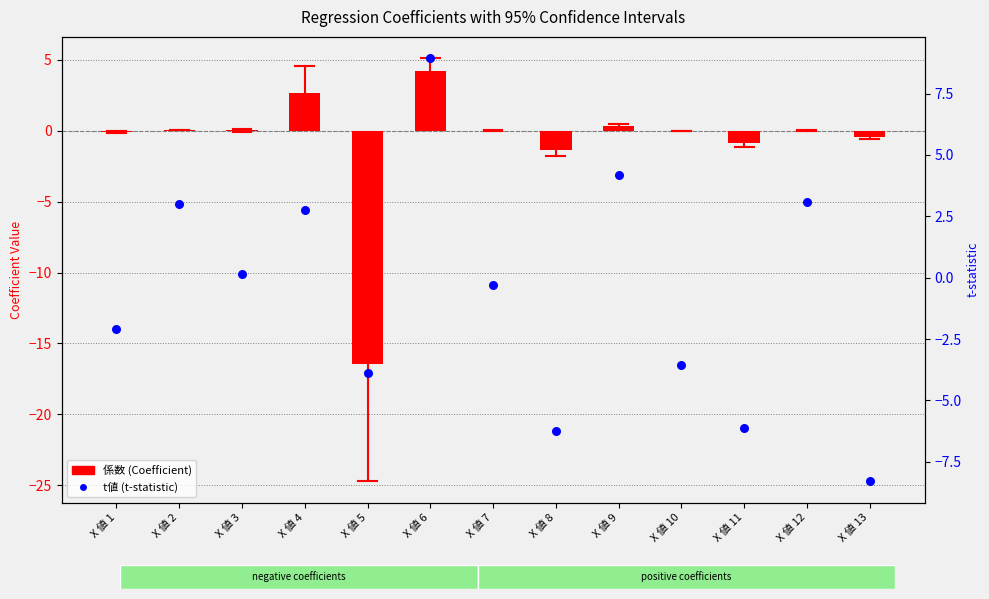

Which series has the largest Y range (max minus min)?

係数